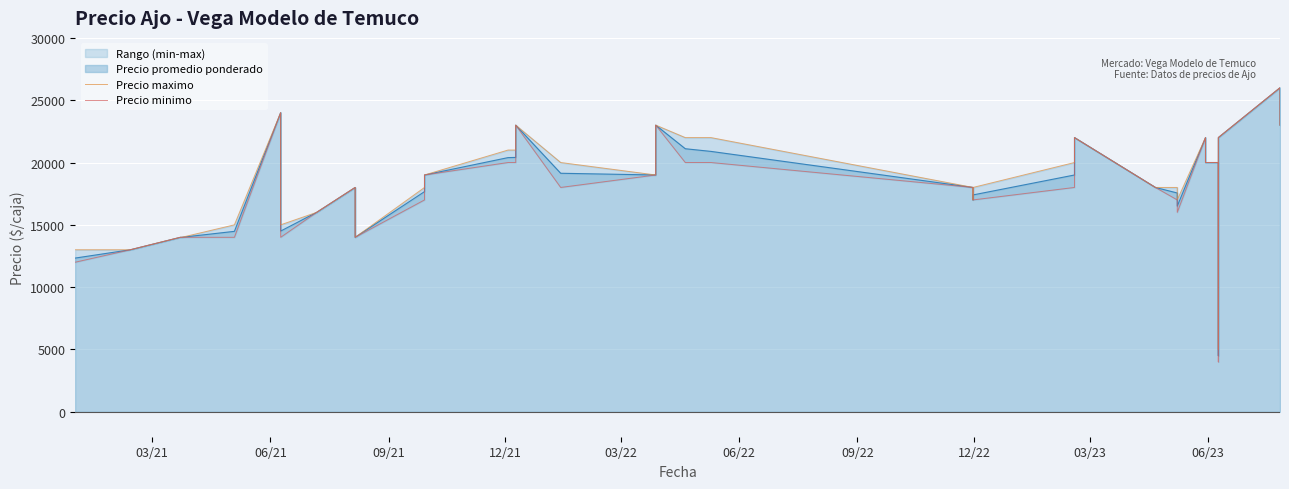

What is the value of the Precio minimo point at the 20th from the left?

23000